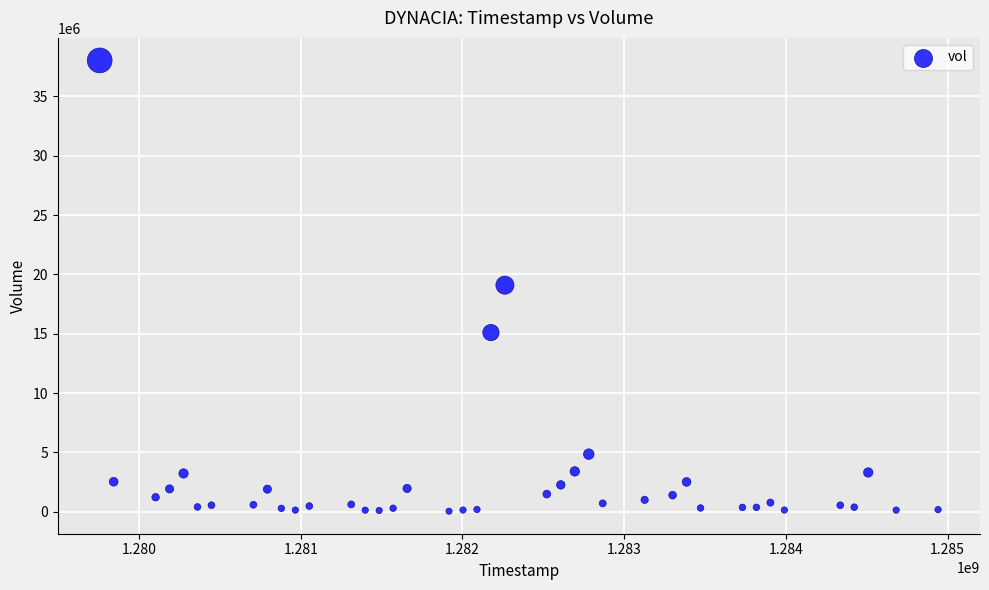

What is the range of Y values (max minus min)?

37976700